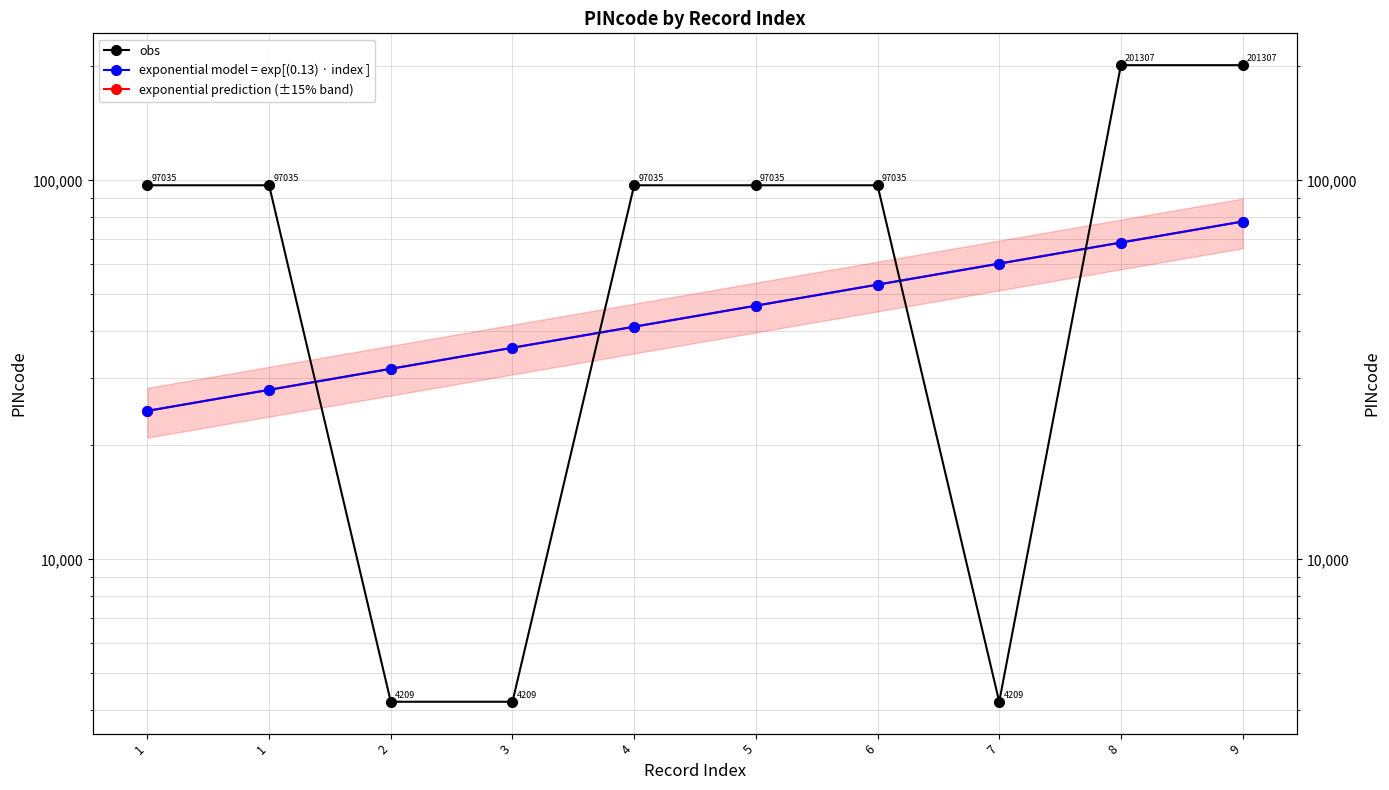

What is the spread (max minus min) of values at 2?

27612.1